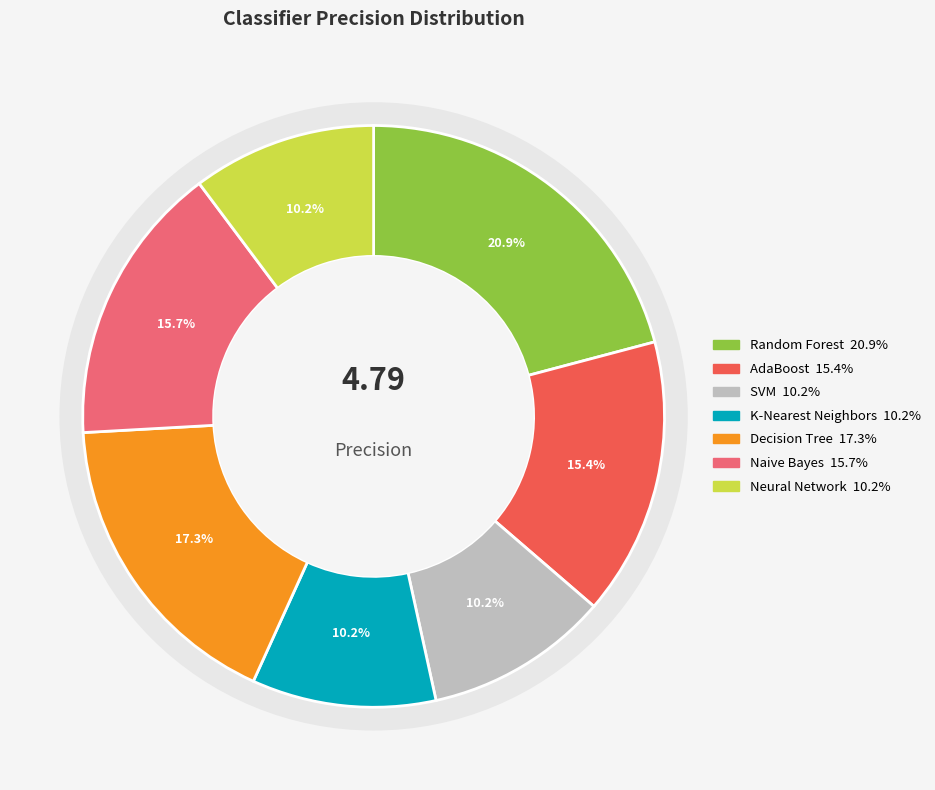

Is it true that K-Nearest Neighbors is 4% of the pie?

False